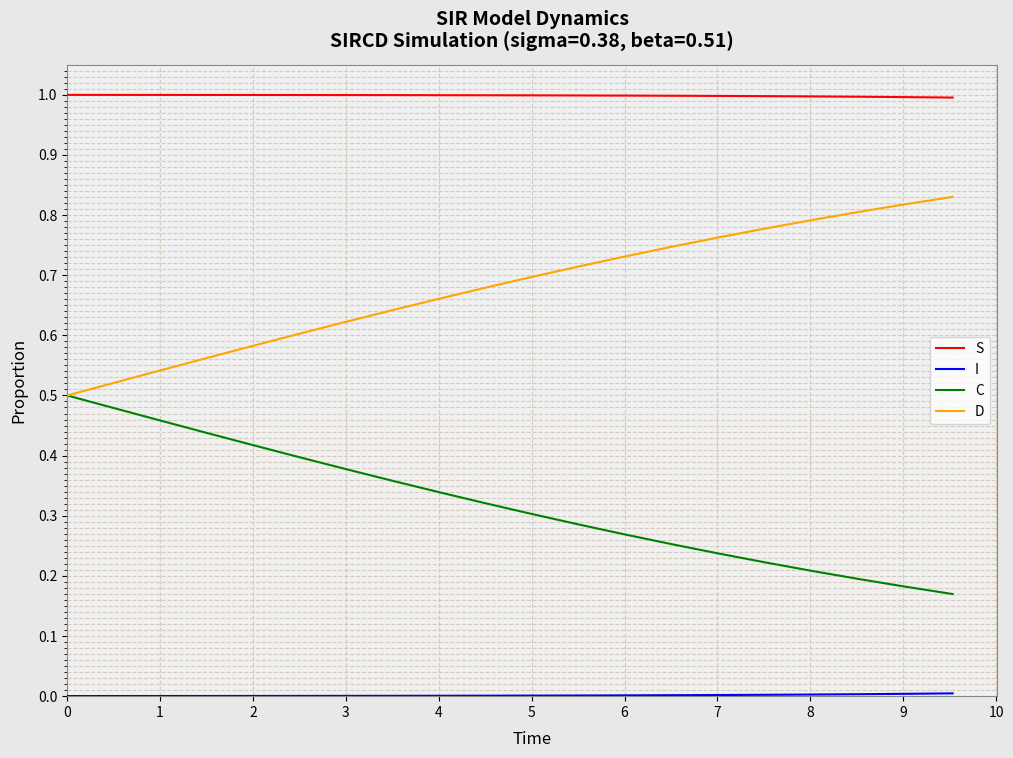

Does the chart display data point markers on the line(s)?

No